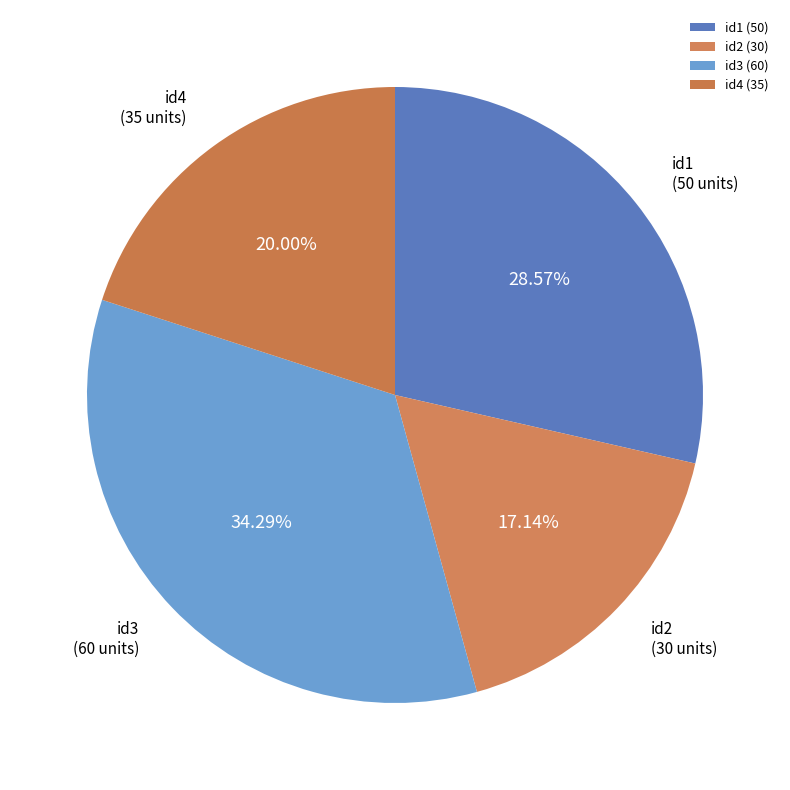

To the nearest percent, what percentage of the pie is id3?

34%